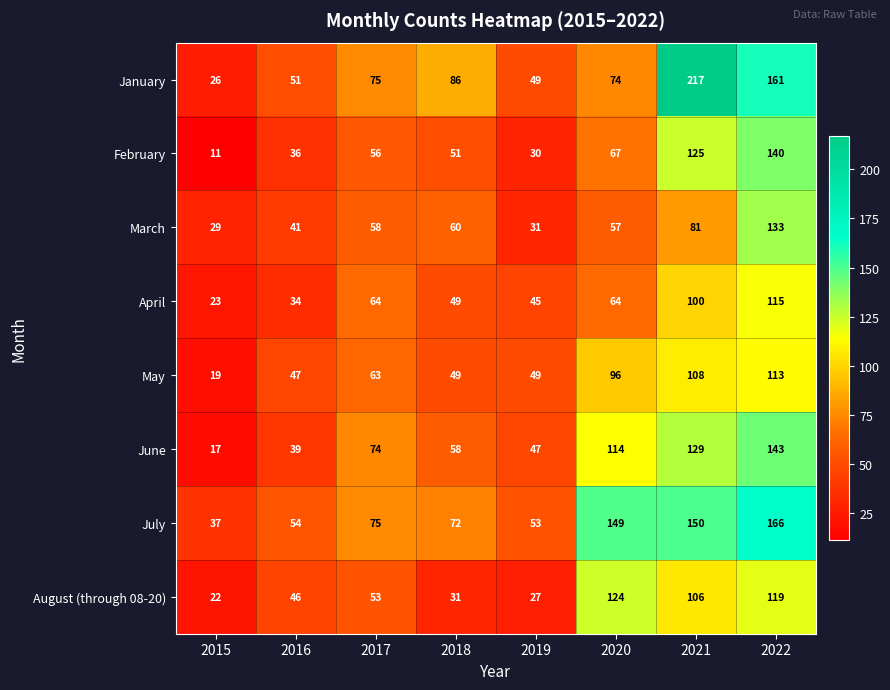

Which series has the largest total across all categories?

July